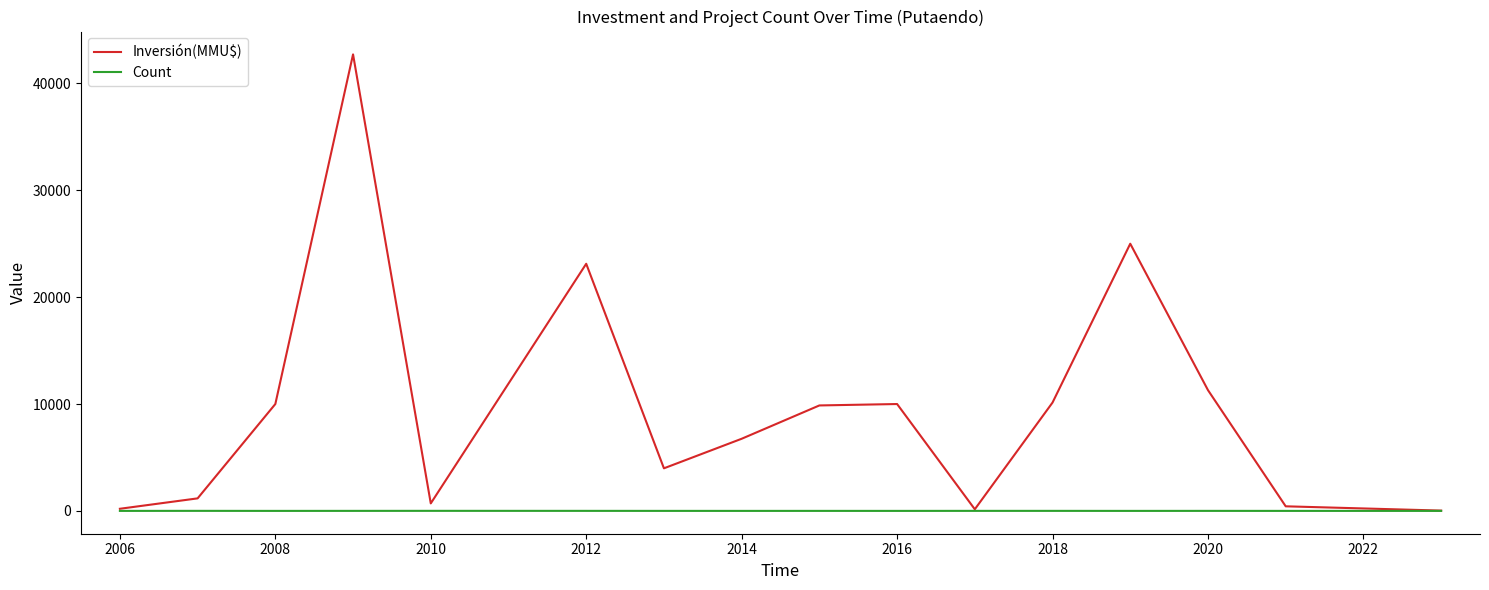

Which series has the largest total across all categories?

Inversión(MMU$)